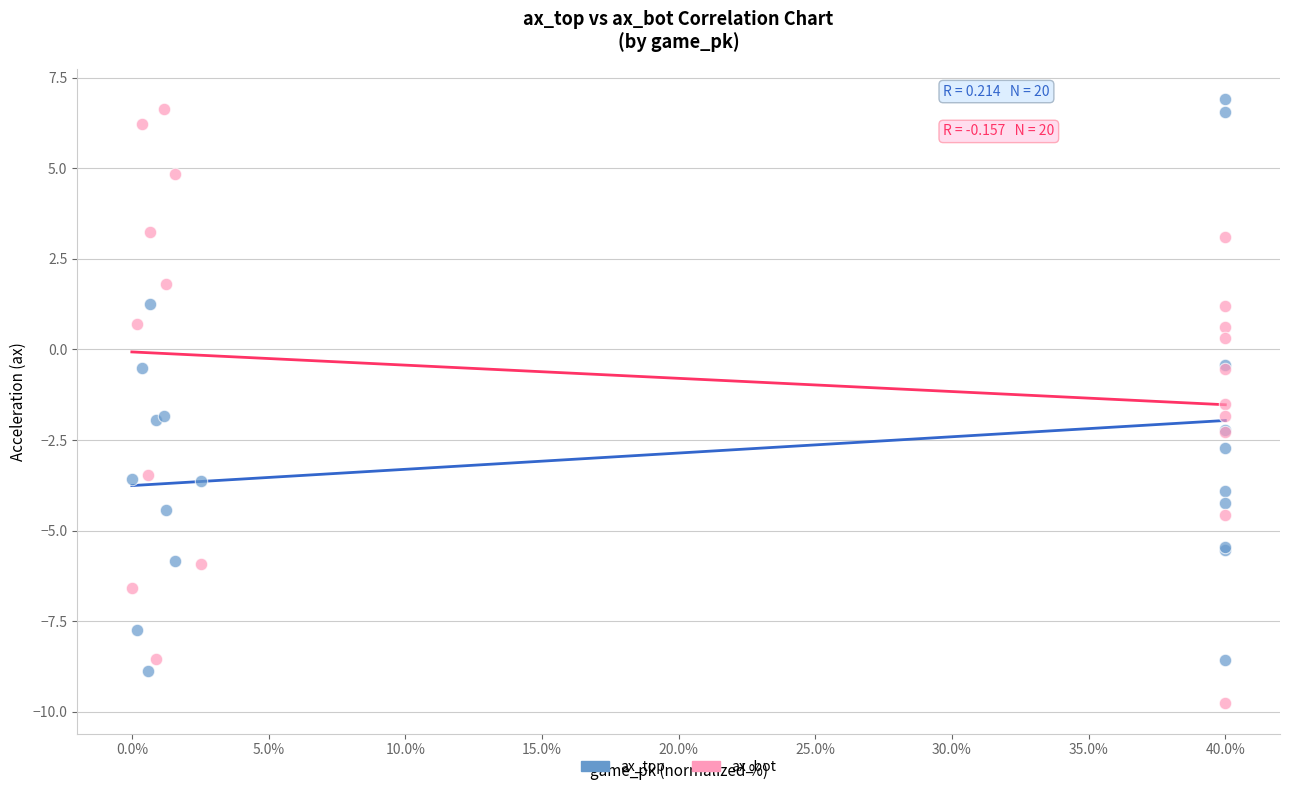

Which series contains the lowest Y value?

ax_bot